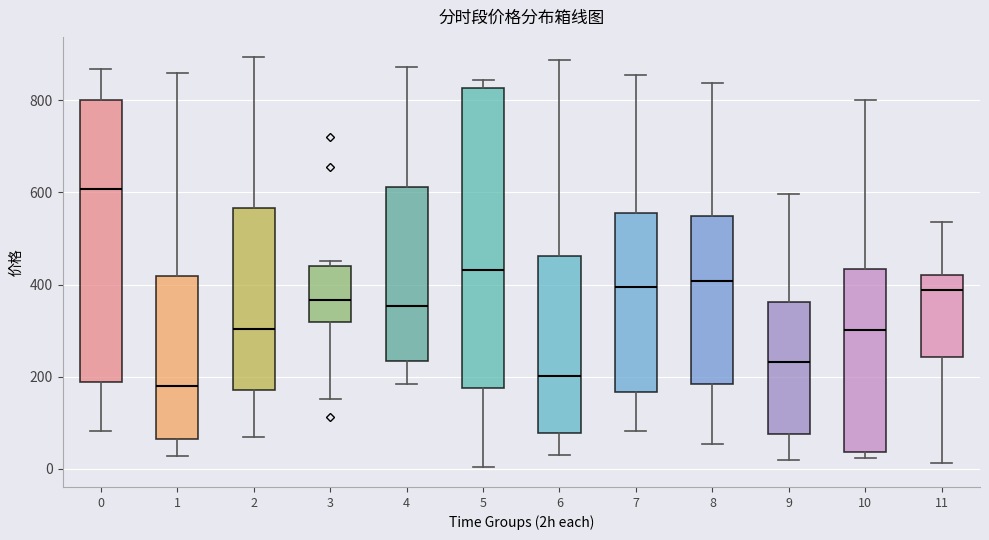

Comparing the boxes themselves (not the whiskers), which one is the tallest?

5